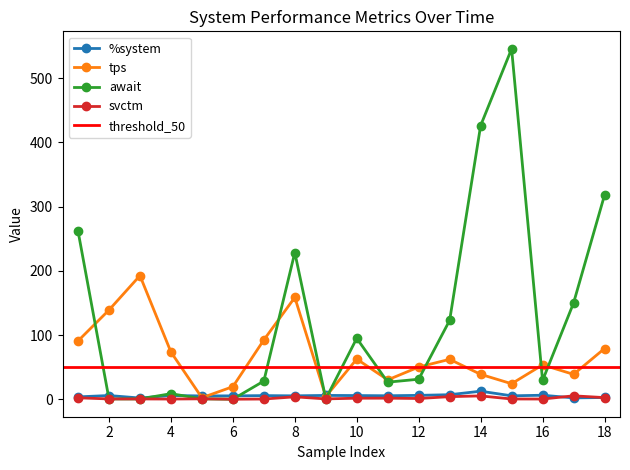

What is the highest value of the await series?

545.8